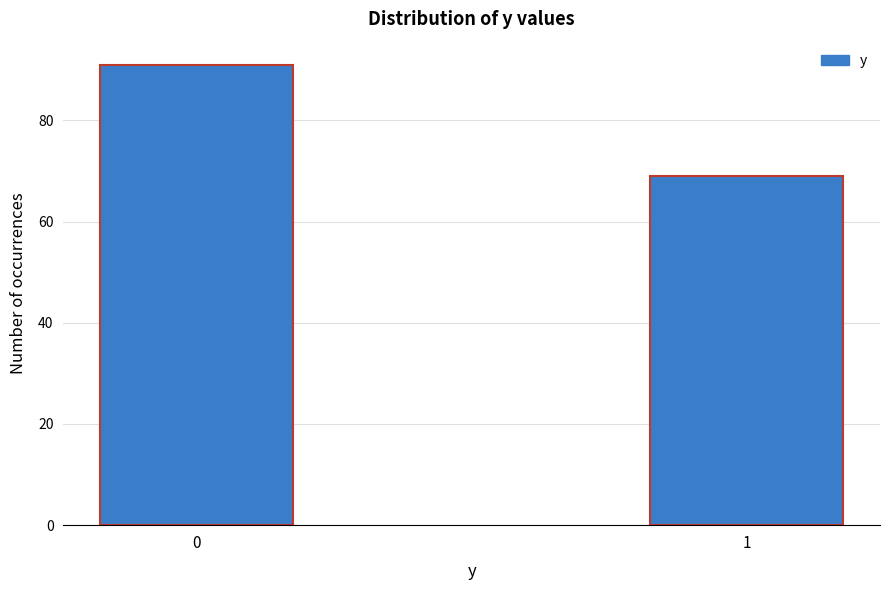

Reading left to right, list all the values displayed in this chart.

91	69